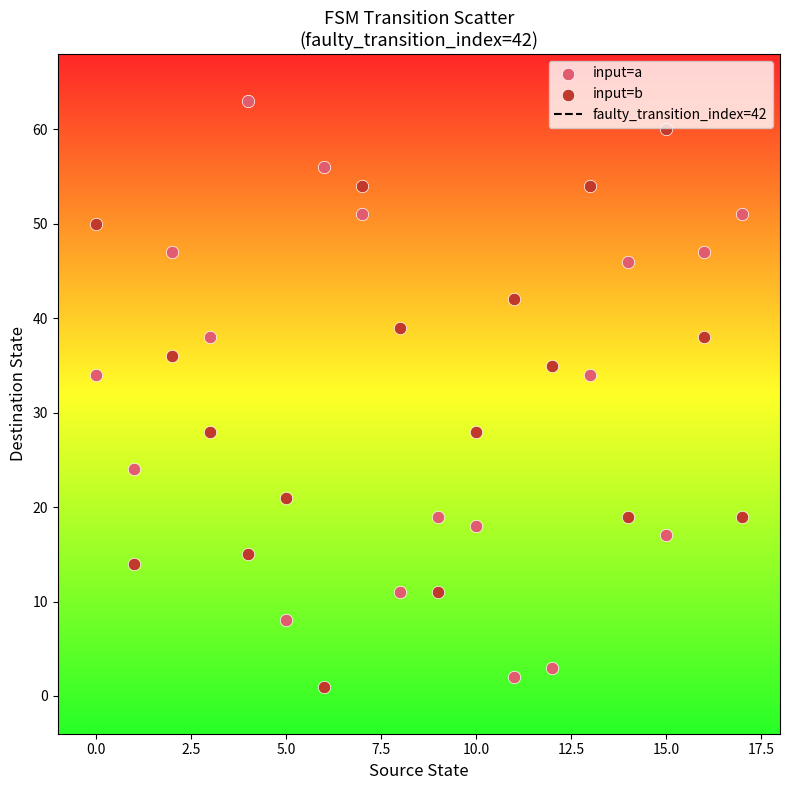

Which series reaches the maximum Y coordinate?

input=a